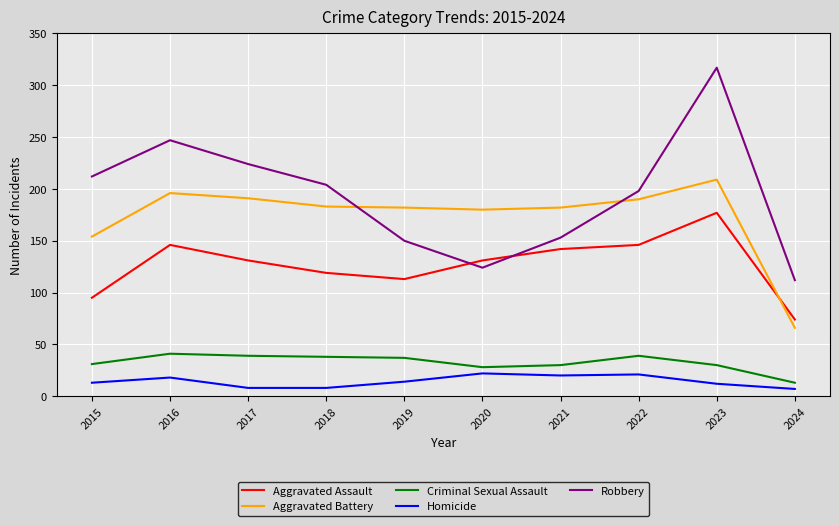

Which series changed the most between 2015 and 2022?

Aggravated Assault